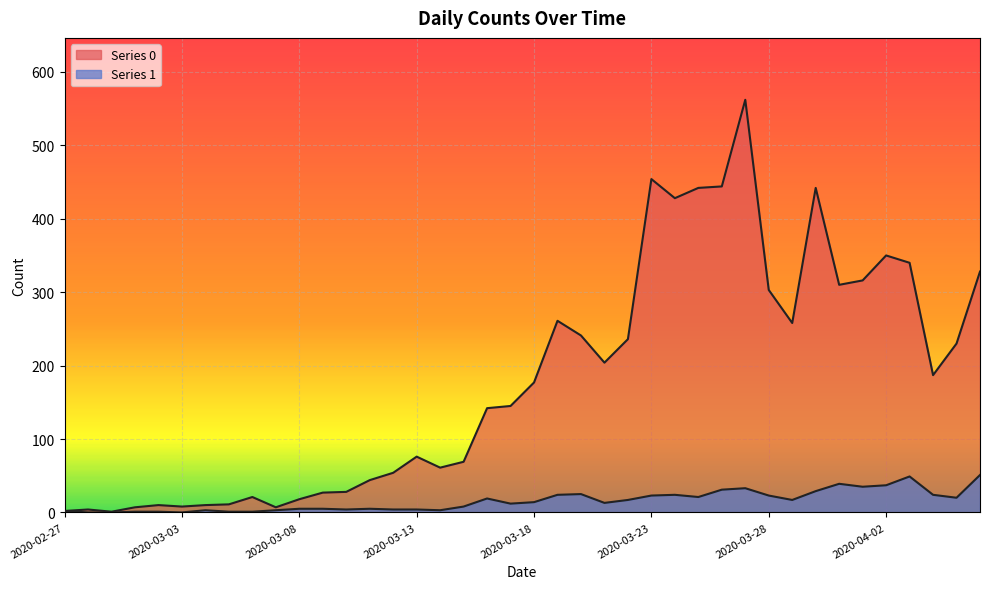

How many distinct data groups are displayed?

2